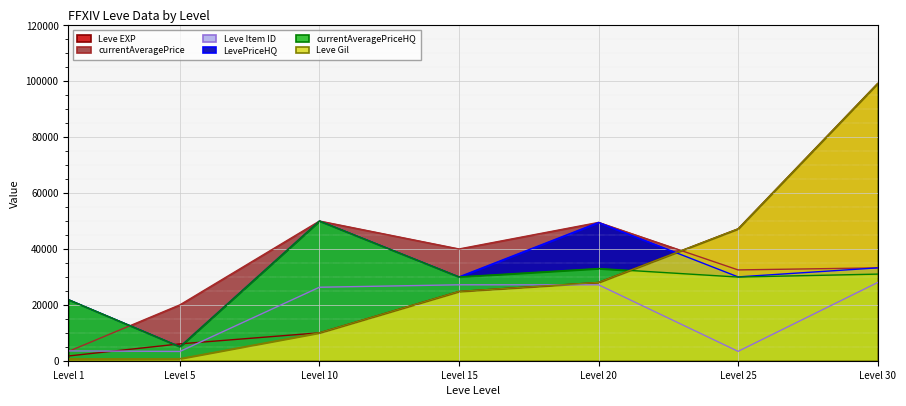

At which category is the sum across all series the highest?

Level 30